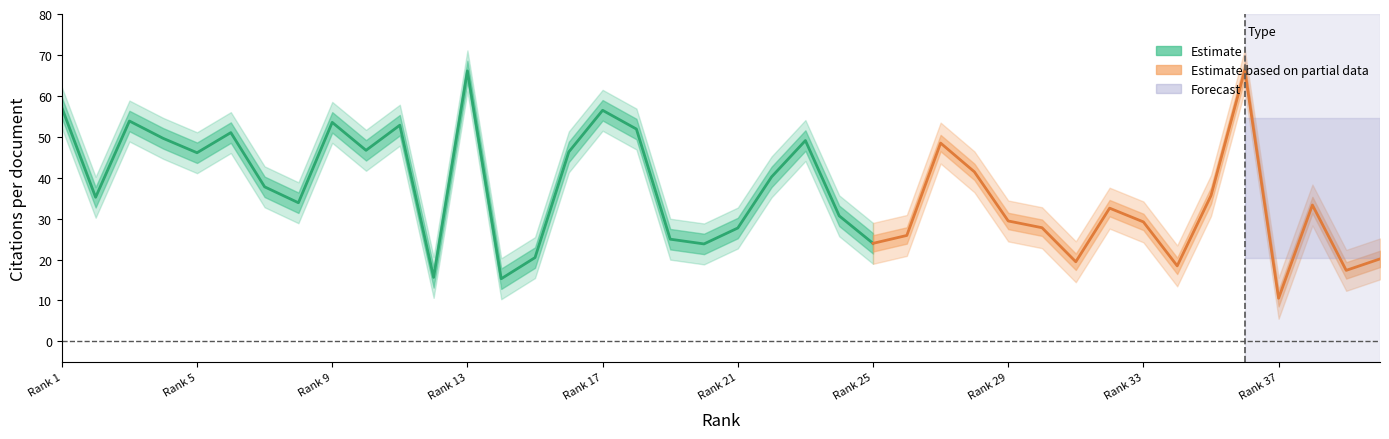

Rank the categories by Citations per document value from lowest to highest.

37, 14, 12, 39, 34, 31, 40, 15, 20, 25, 19, 26, 21, 30, 33, 29, 24, 32, 38, 8, 2, 35, 7, 22, 28, 5, 16, 10, 27, 23, 4, 6, 18, 11, 9, 3, 17, 1, 13, 36